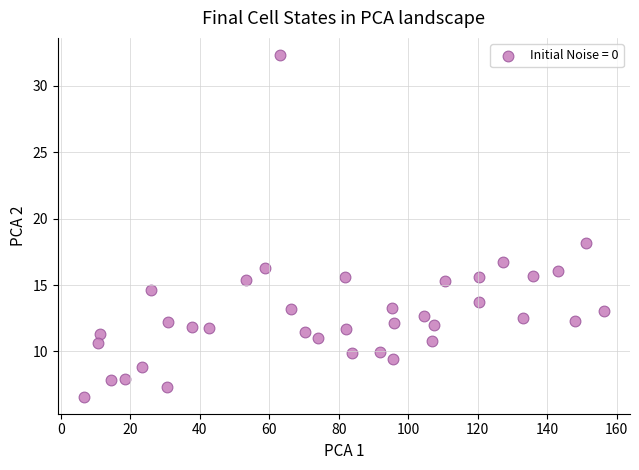

What Y value in the scatter plot is closest to 19?

18.2